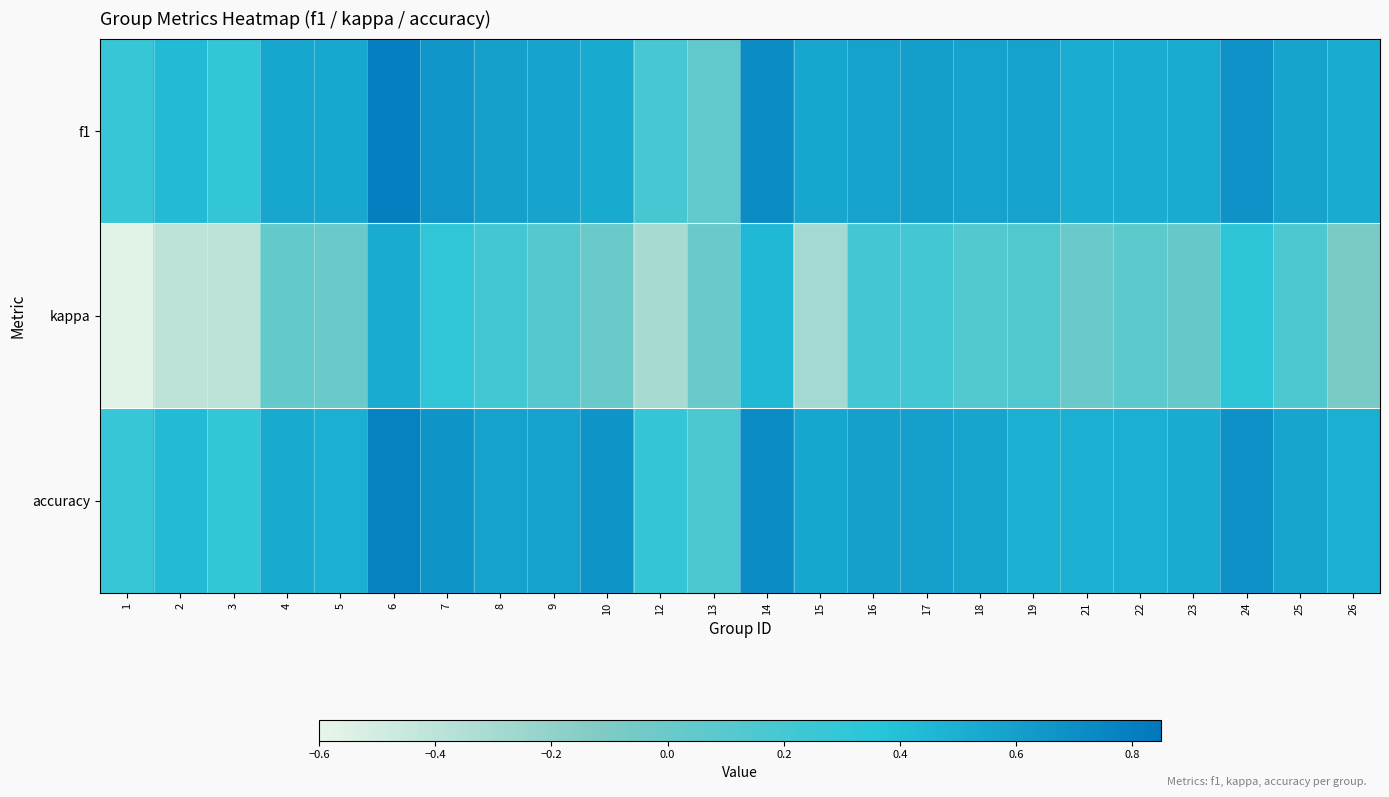

What is the total value across all series at 19?

1.2